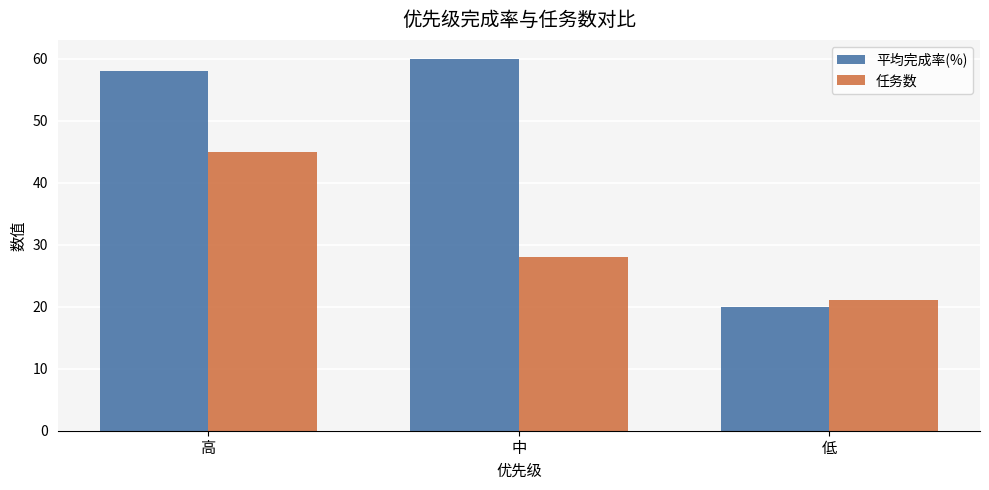

Reading left to right, extract all data points from this chart.

平均完成率(%): 高=58	中=60	低=20
任务数: 高=45	中=28	低=21